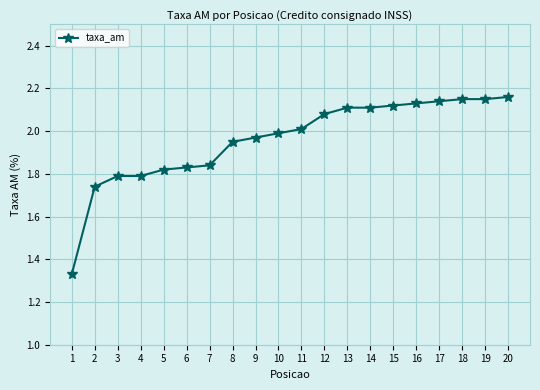

The value at 9 is 1.0. True or false?

False